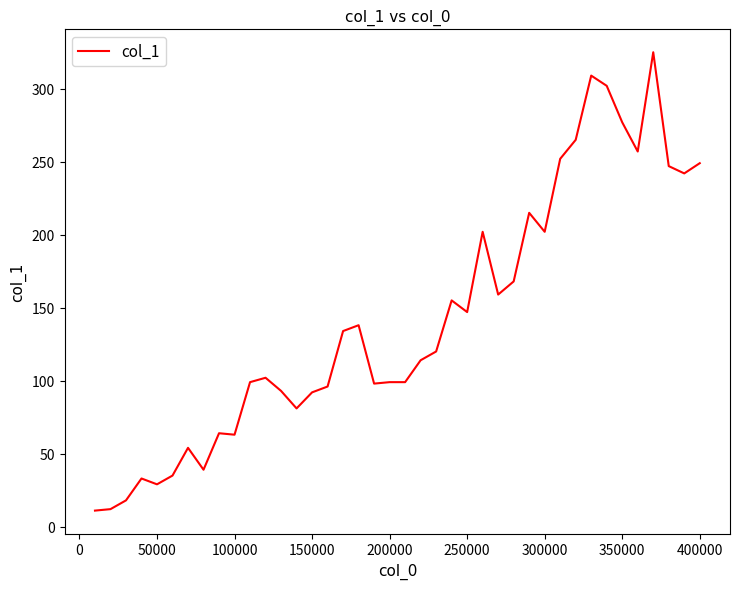

What is the smallest value displayed?

11